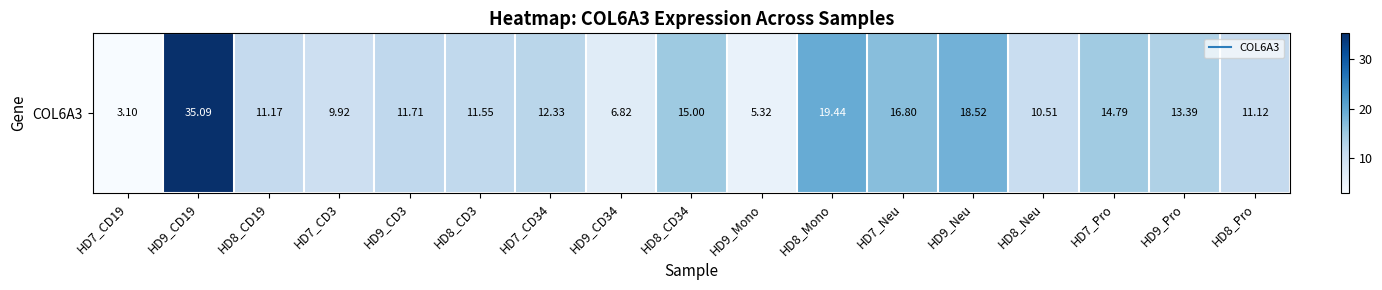

Read the value at HD7_CD19.

3.1